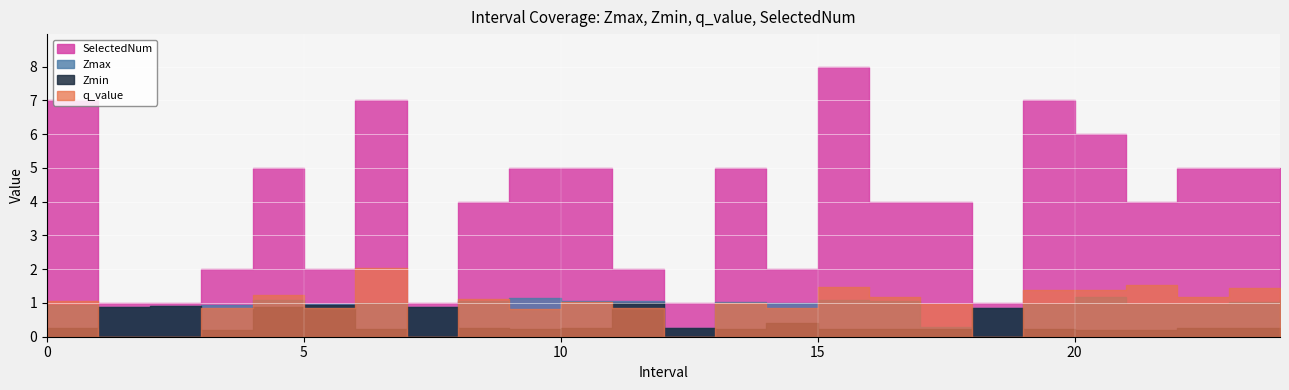

Is it true that Zmax equals 0.2 at 2?

False